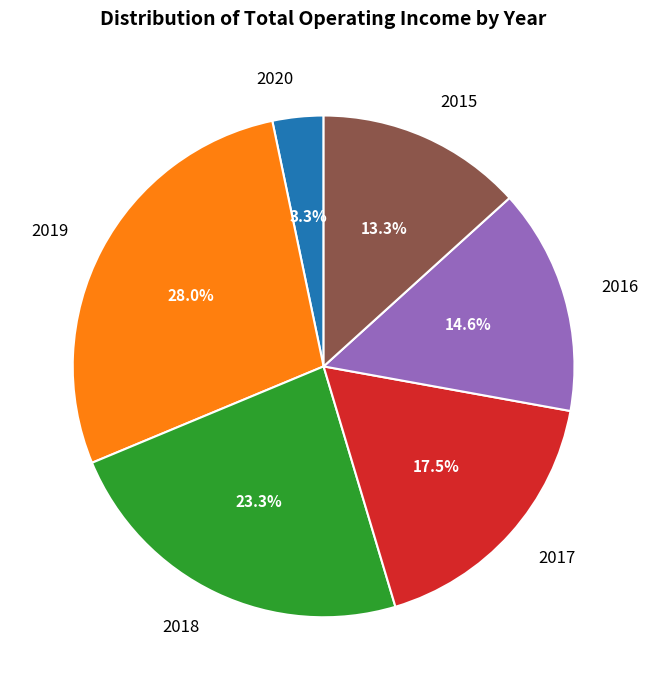

Count the number of slices in the pie.

6